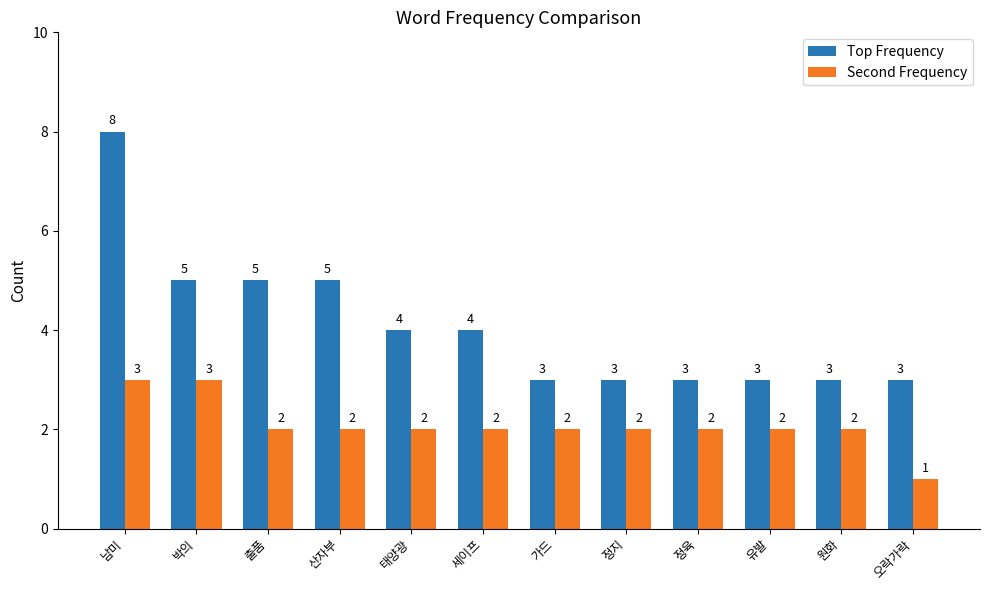

List the series in order of their overall mean, highest first.

Top Frequency, Second Frequency